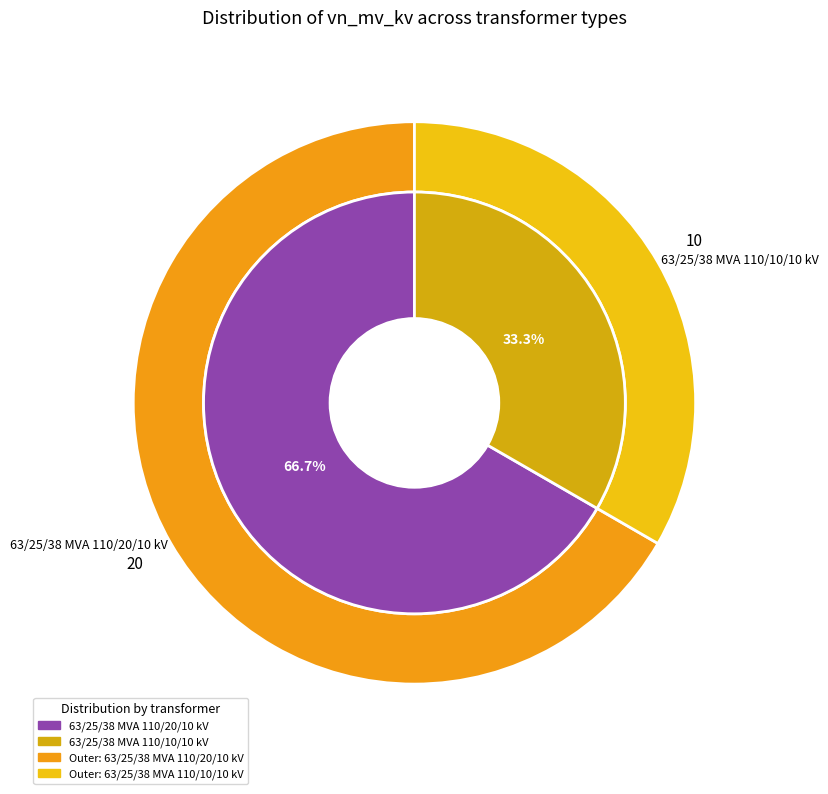

Rank the categories by value from lowest to highest.

63/25/38 MVA 110/10/10 kV, 63/25/38 MVA 110/20/10 kV